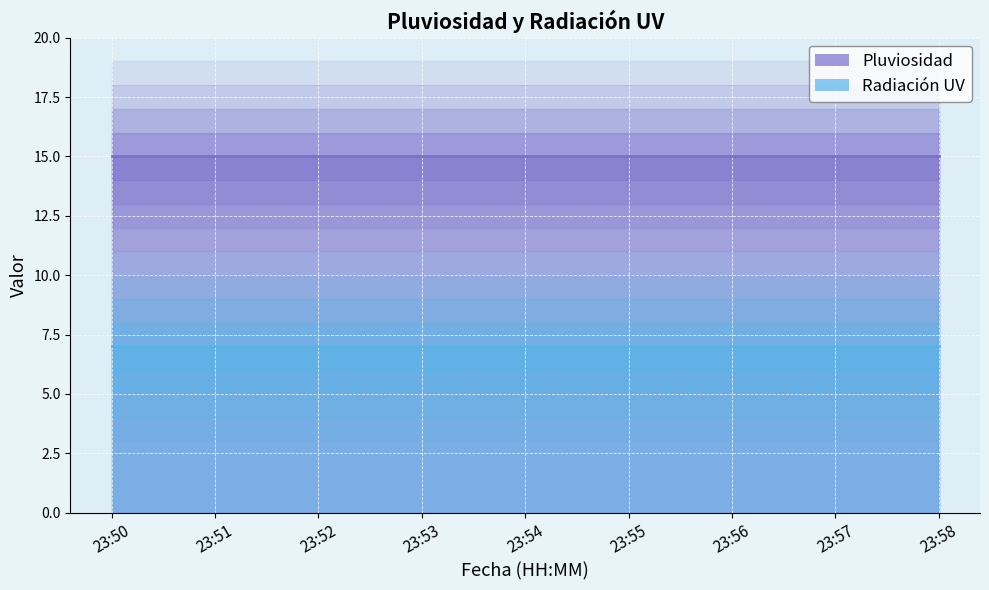

What is the sum of the Pluviosidad values at 23:58 and 23:53?

30